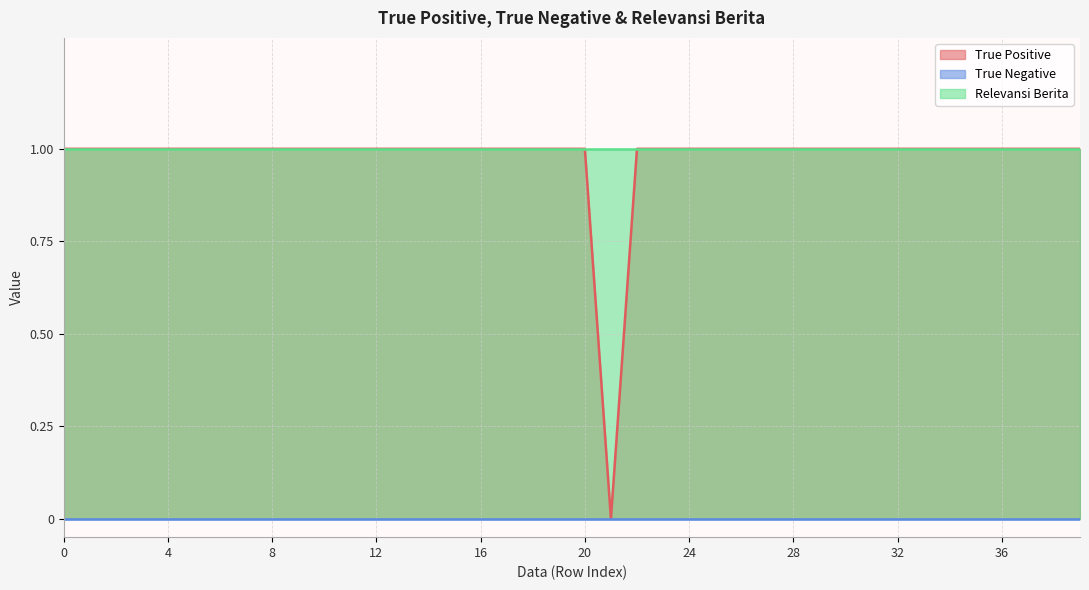

What is the value of the Relevansi Berita point at the 34th from the left?

1